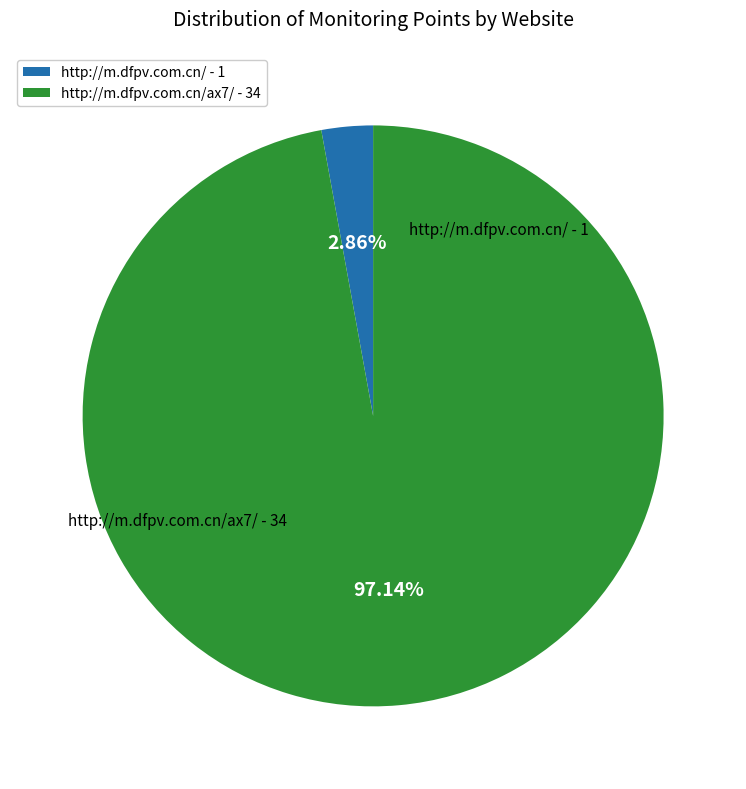

Does http://m.dfpv.com.cn/ax7/ - 34 account for over 50% of the chart?

Yes